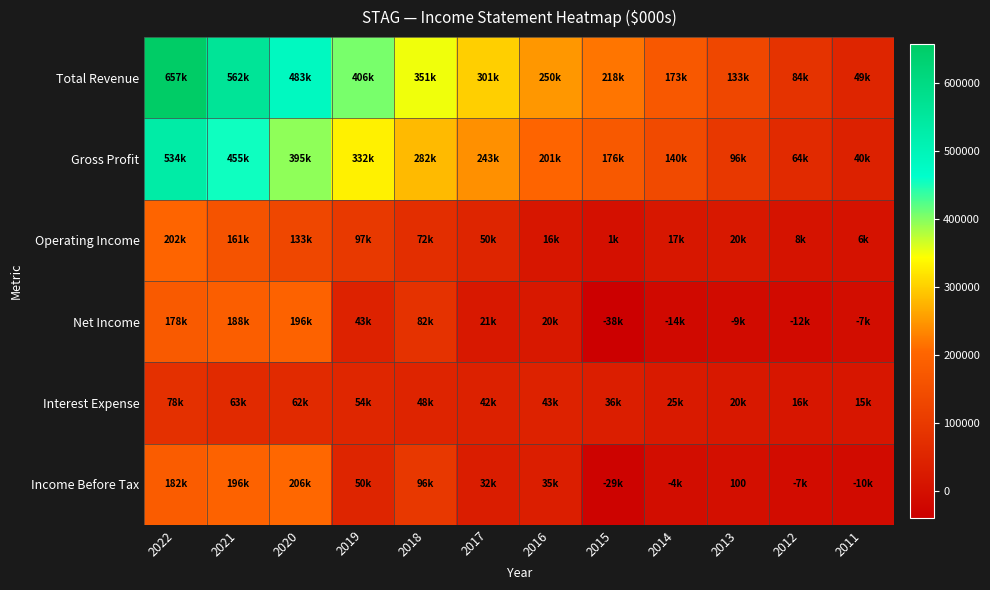

What is the difference between the Net Income values at 2011 and 2021?

195300